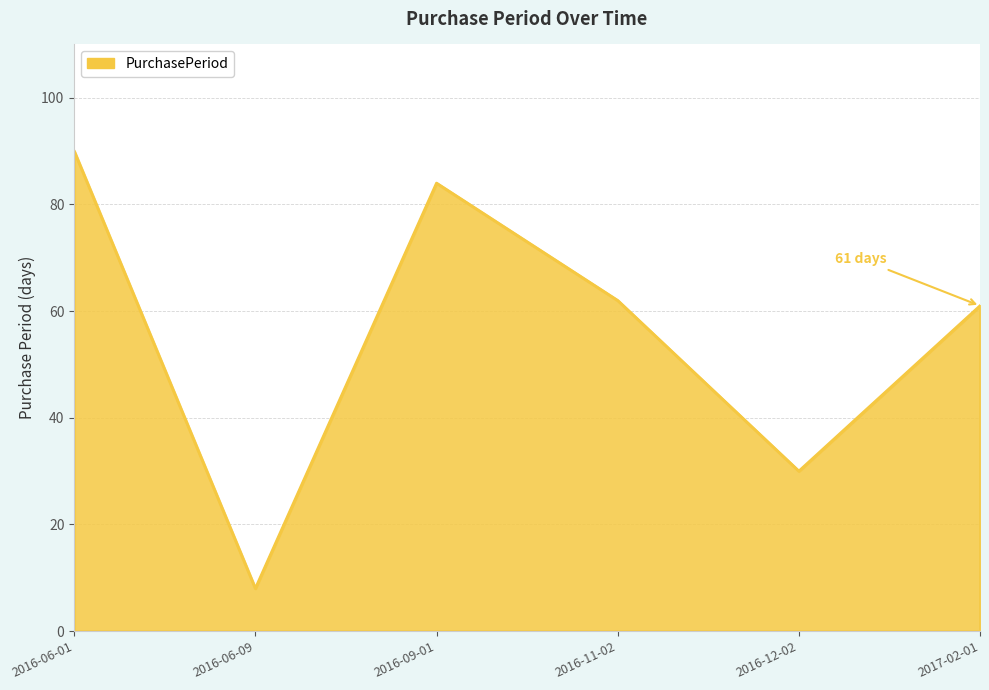

The chart shows a value of 84 at 2016-09-01. True or false?

True